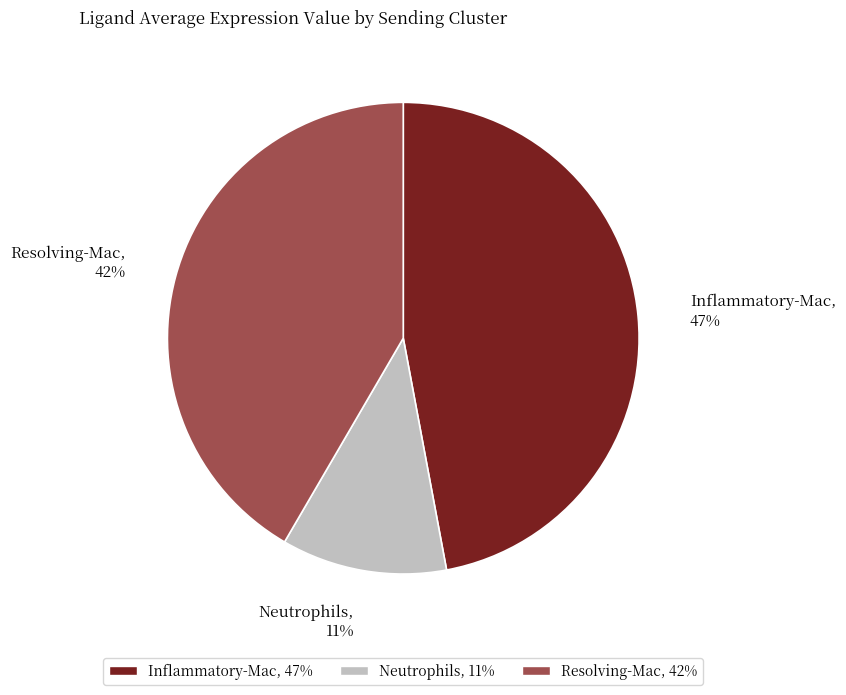

Which slice is the largest?

Inflammatory-Mac